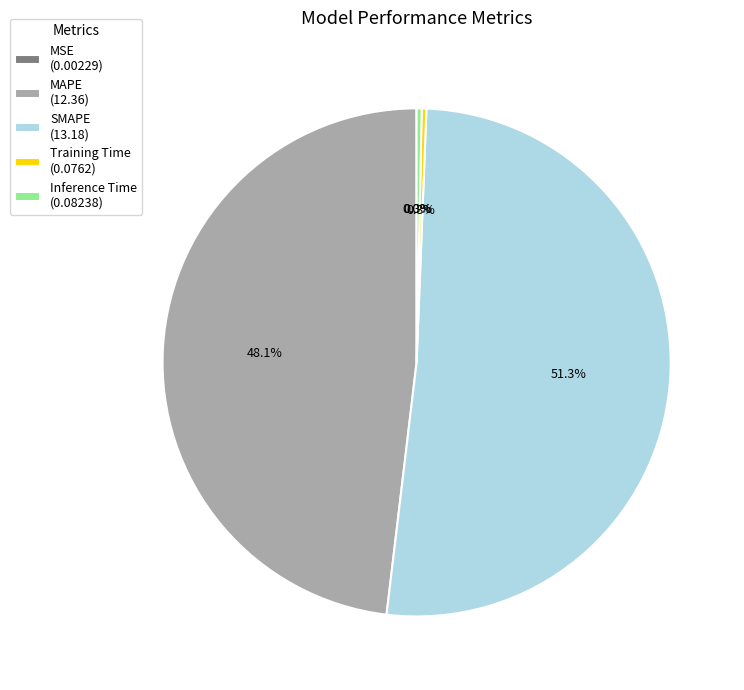

To the nearest percent, what is the difference between the largest and smallest slice percentages?

51%